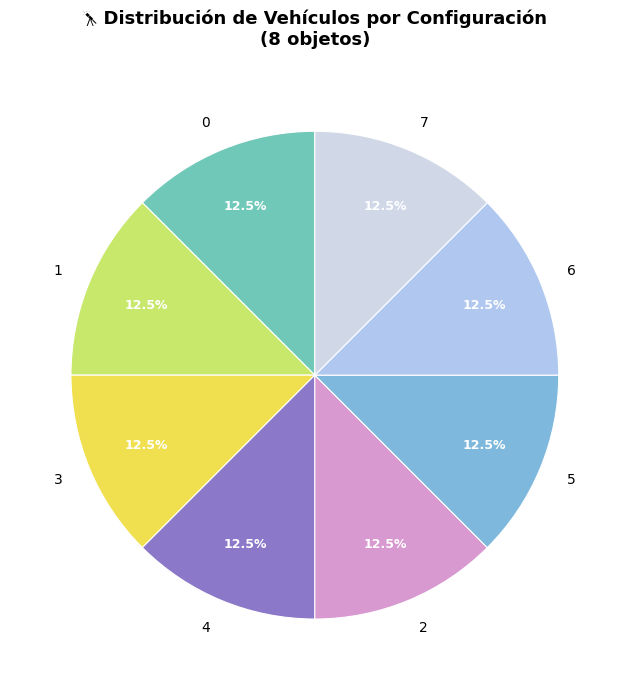

Is there a majority slice in this chart?

No